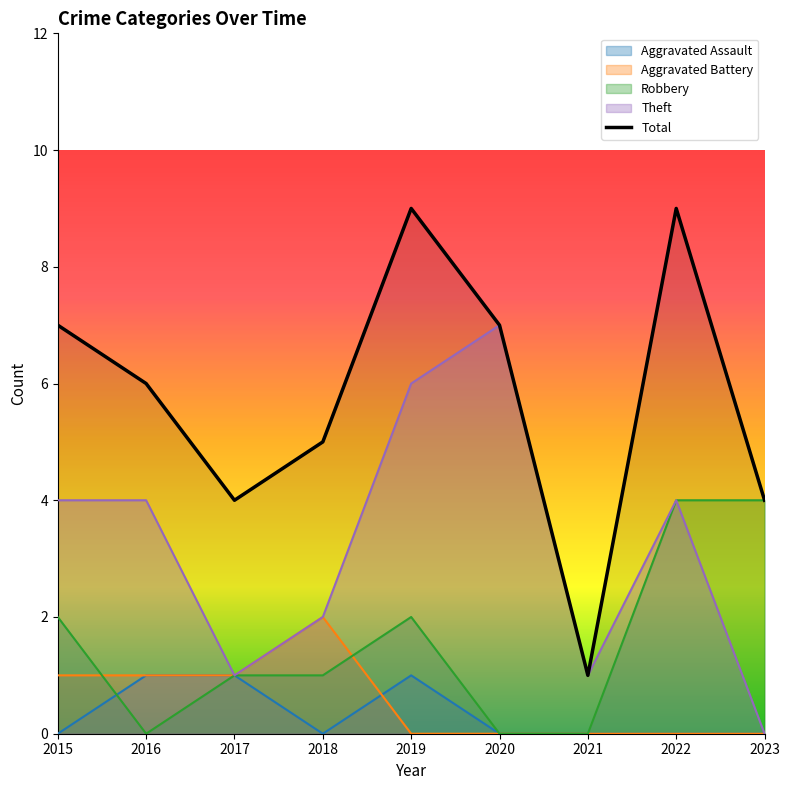

True or false: the data has more than 0 interior local peaks.

True